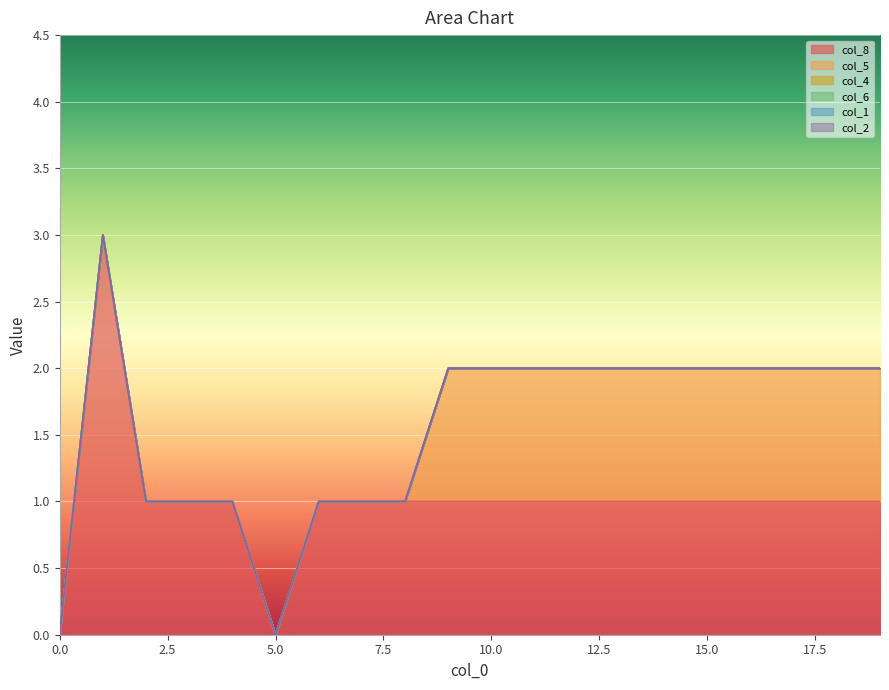

At how many categories does at least one series exceed 0?

18